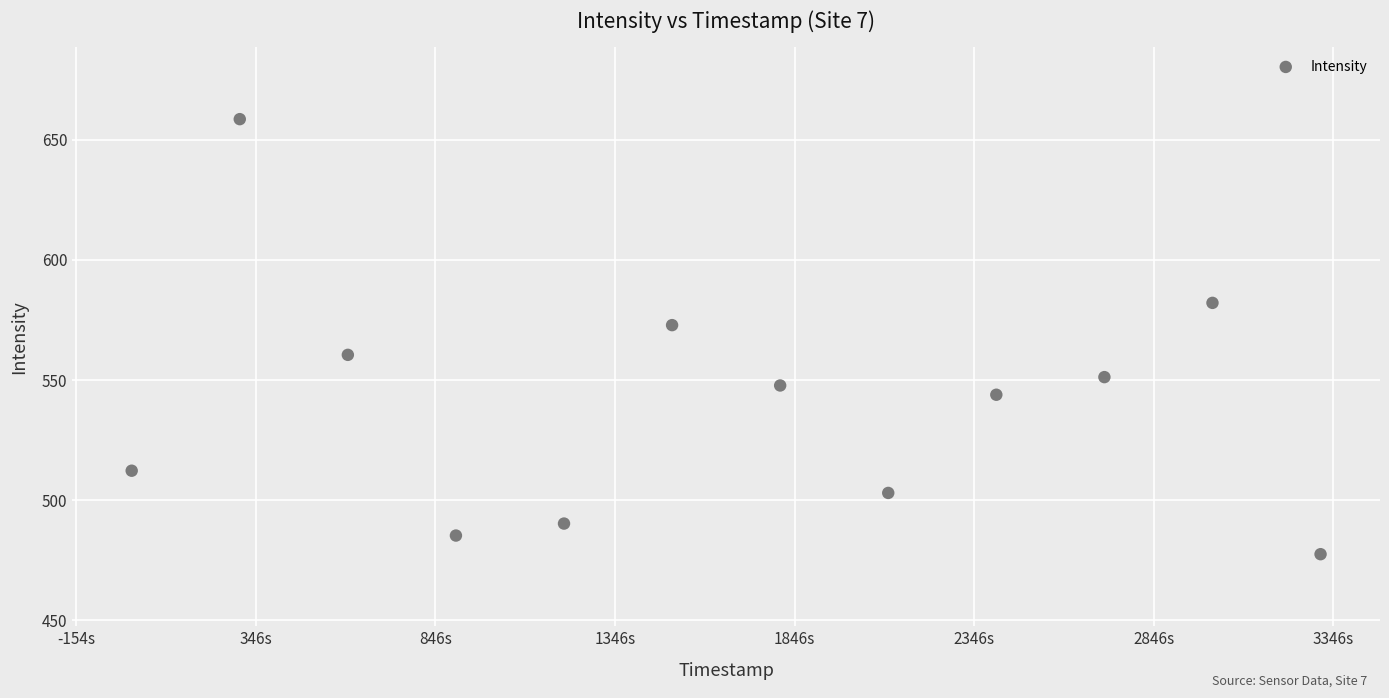

What is the range of X values (max minus min)?

3311.0